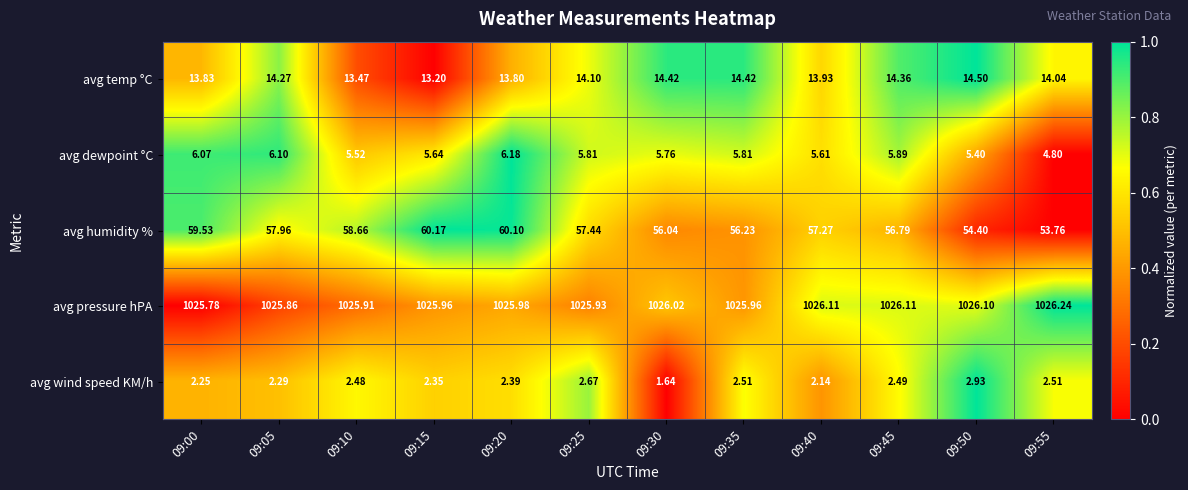

Which series has the largest total across all categories?

avg pressure hPA